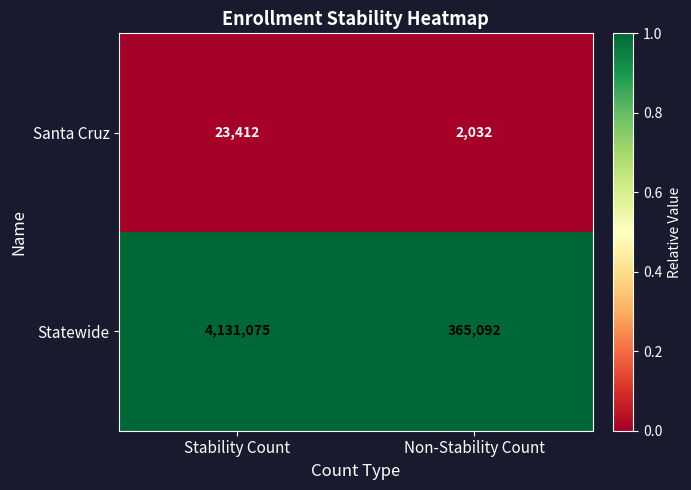

Which series has the largest total across all categories?

Statewide